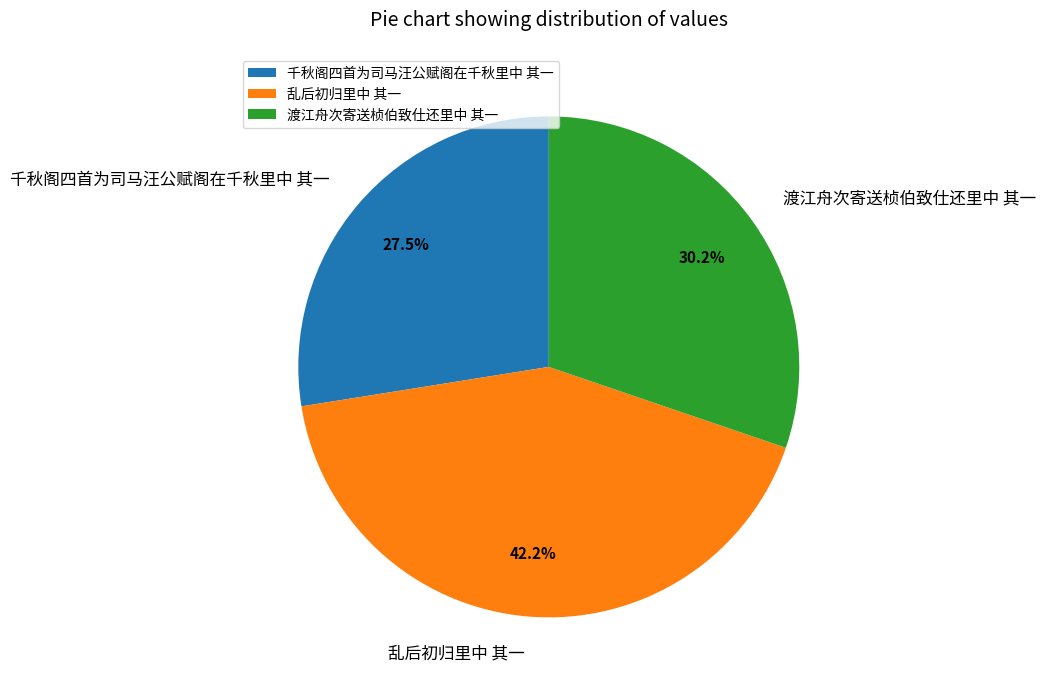

Is it true that 渡江舟次寄送桢伯致仕还里中 其一 is 30% of the pie?

True